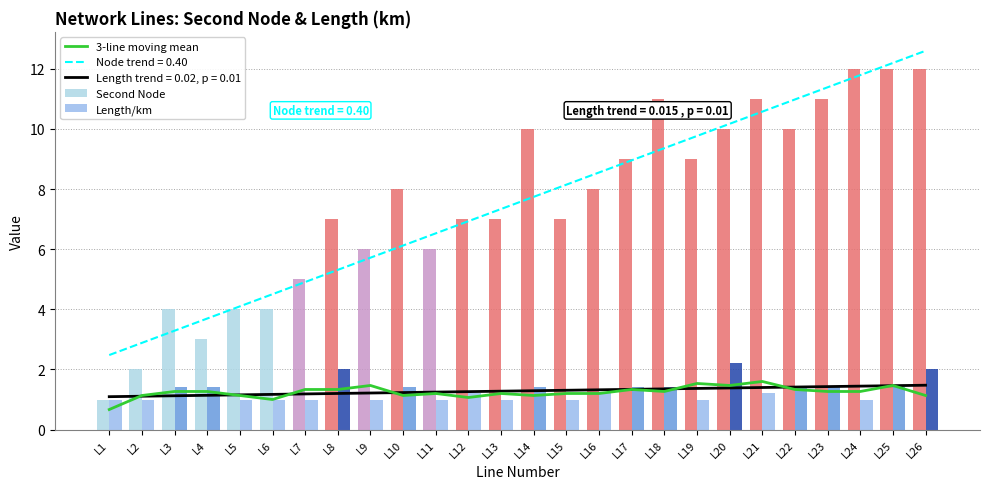

How many values in the Second Node series are below 8?

13